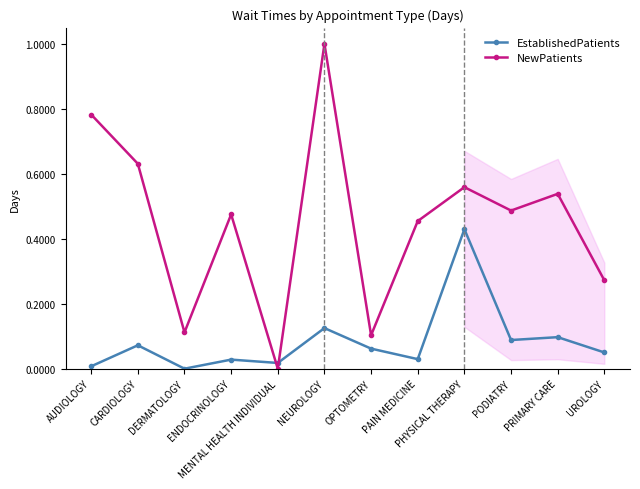

True or false: EstablishedPatients and NewPatients cross at least once.

True